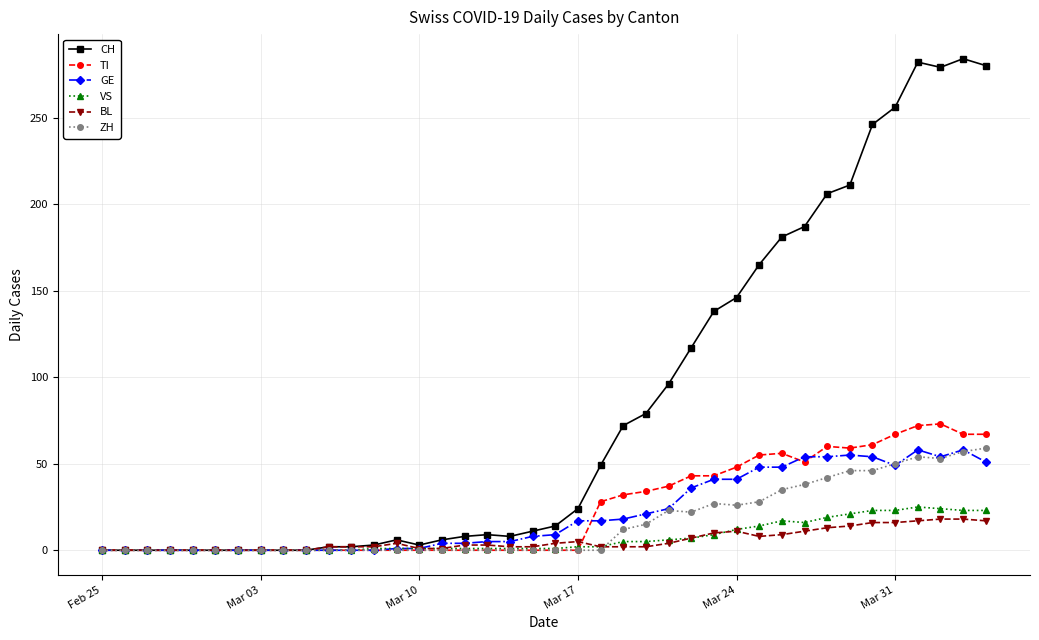

Which series has the widest spread of values?

CH